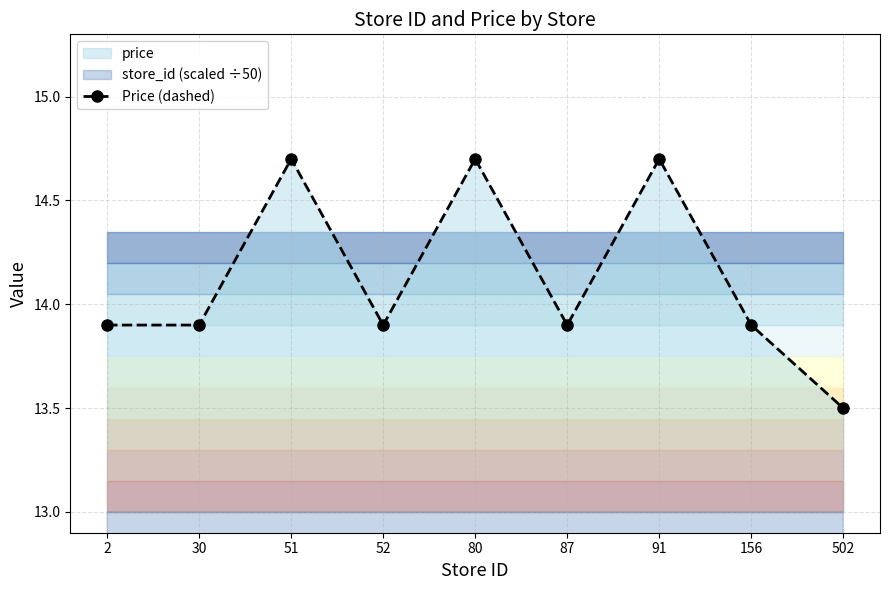

At which category does the data reach its first local valley?

52